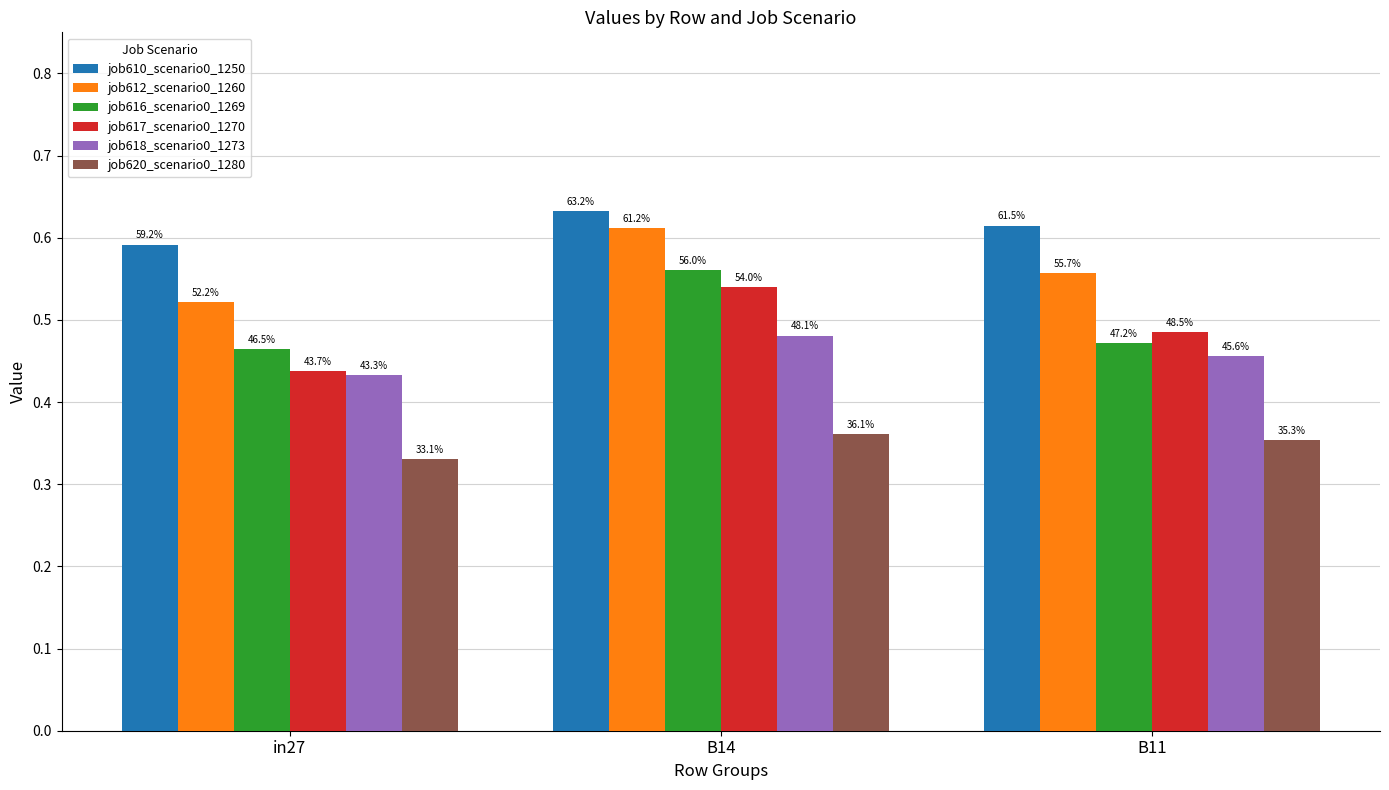

Reading left to right, what are all the values shown in this chart?

job610_scenario0_1250: 0.6	0.6	0.6
job612_scenario0_1260: 0.5	0.6	0.6
job616_scenario0_1269: 0.5	0.6	0.5
job617_scenario0_1270: 0.4	0.5	0.5
job618_scenario0_1273: 0.4	0.5	0.5
job620_scenario0_1280: 0.3	0.4	0.4